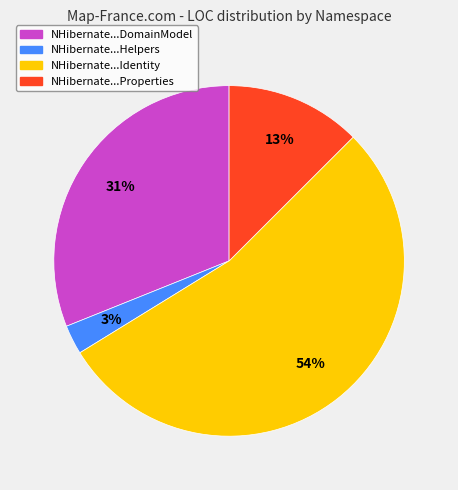

How many slices are in this pie chart?

4